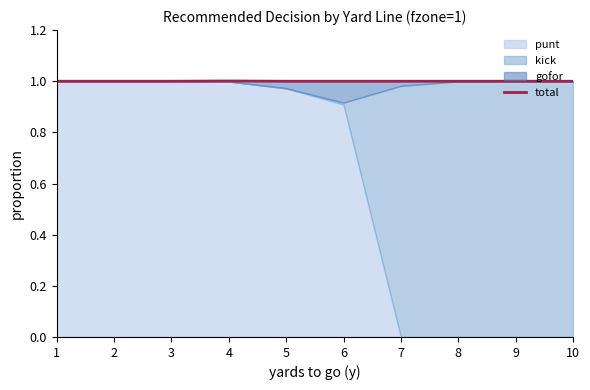

At which label is the value closest to 1?

1